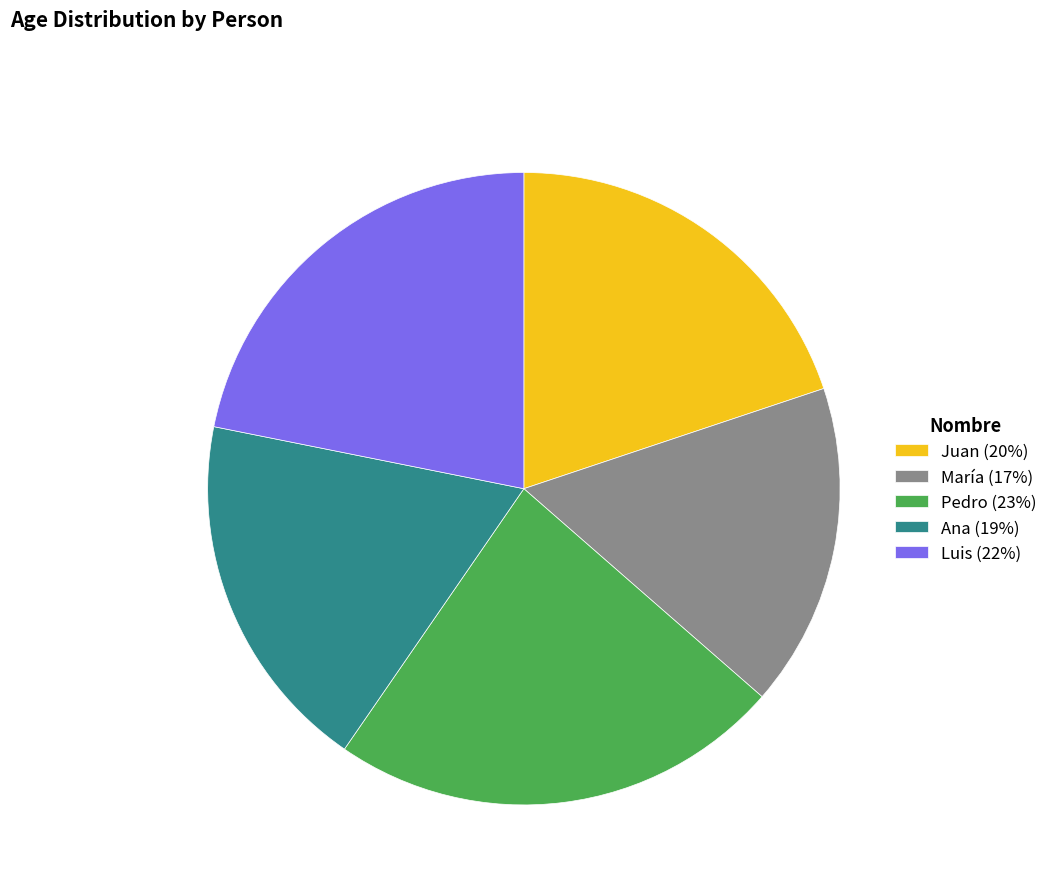

Is Juan the majority of the pie?

No